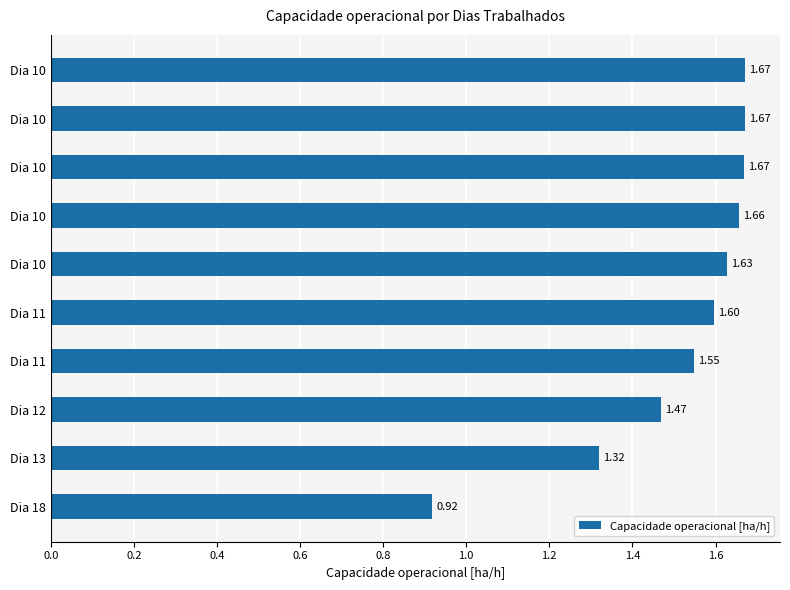

Are the bars horizontal?

Yes